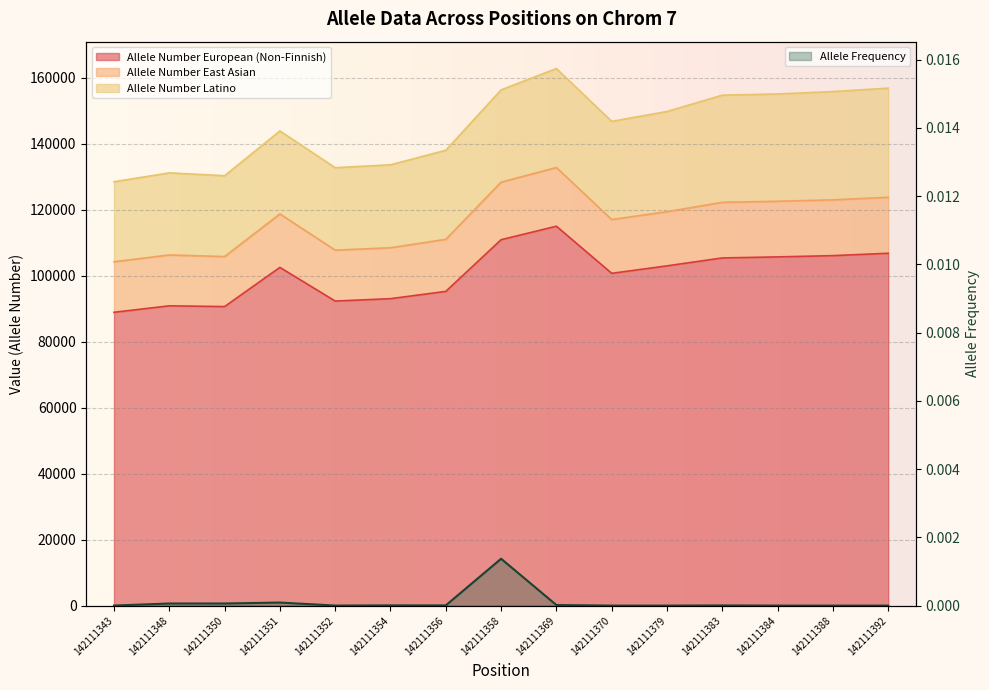

At which label is Allele Number European (Non-Finnish) closest to 101970?

142111351